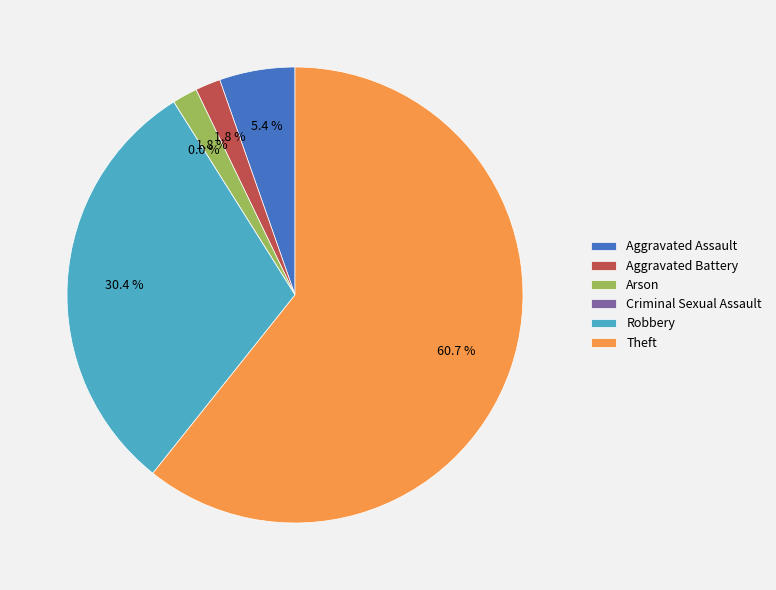

Between Aggravated Assault and Robbery, which is larger?

Robbery